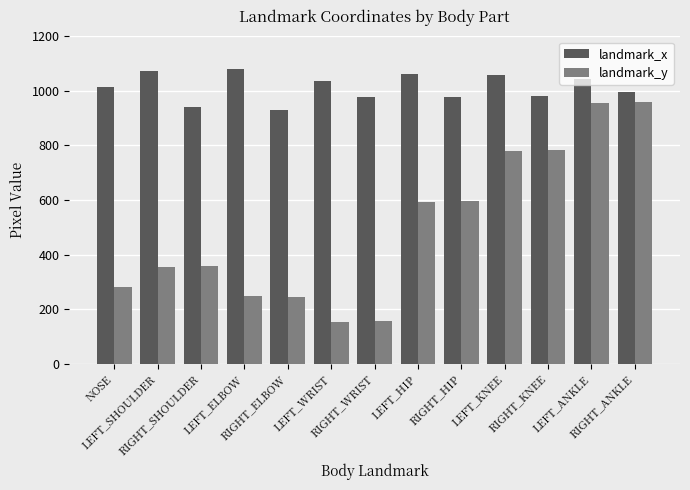

Which series changed the most between LEFT_HIP and RIGHT_ANKLE?

landmark_y